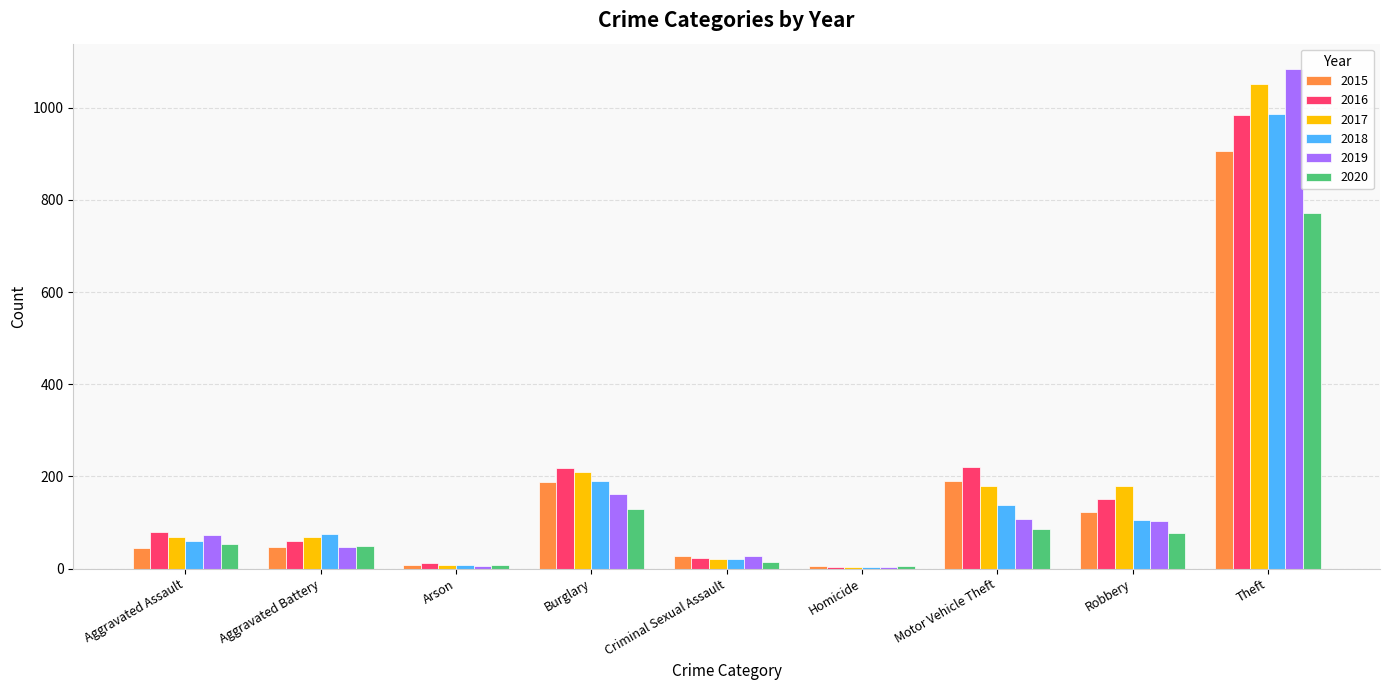

Which series has the largest range (max minus min)?

2019